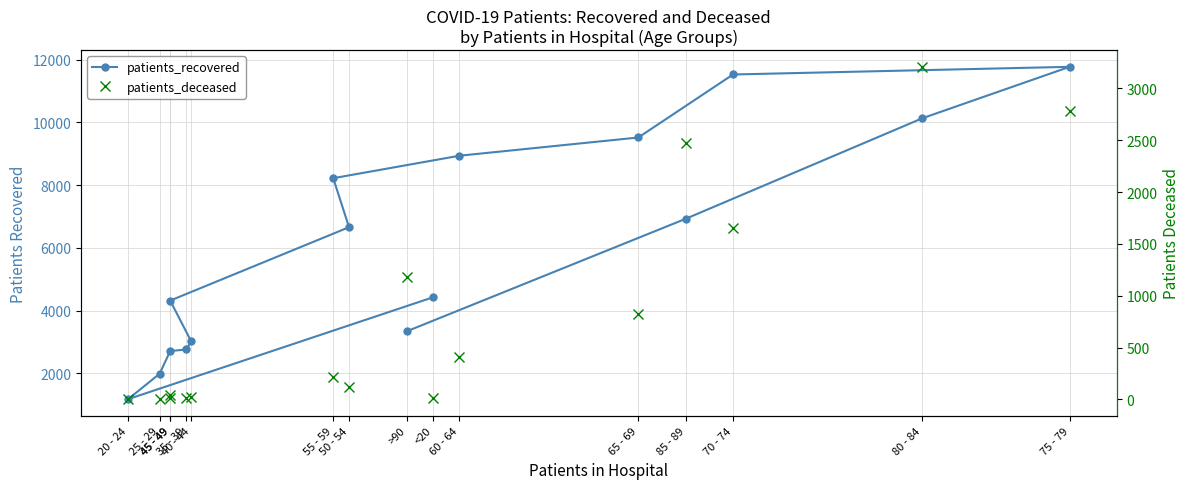

What is the label of the 12th point from the right?

35 - 39